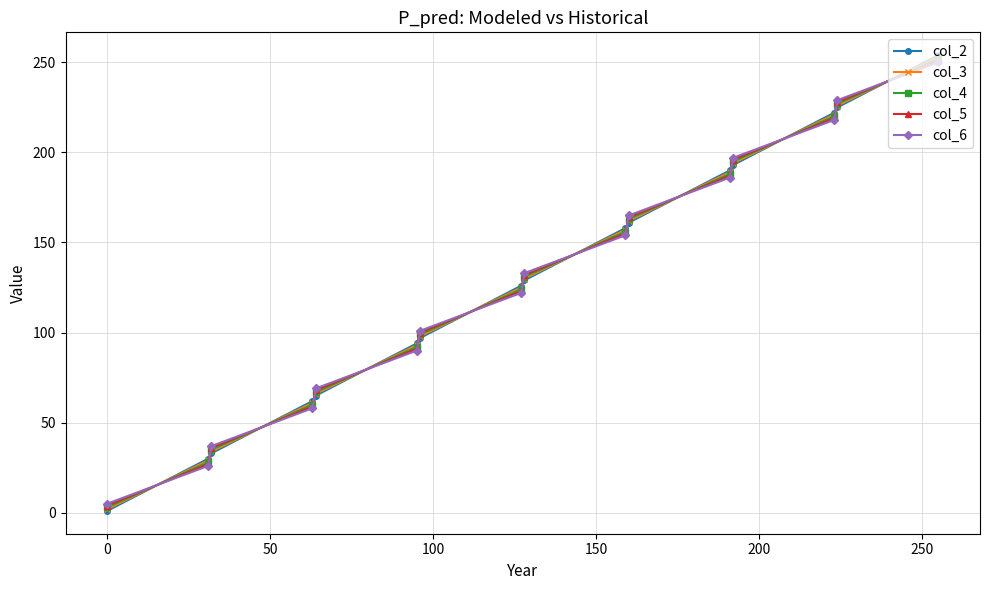

How many times do col_5 and col_2 cross each other?

15